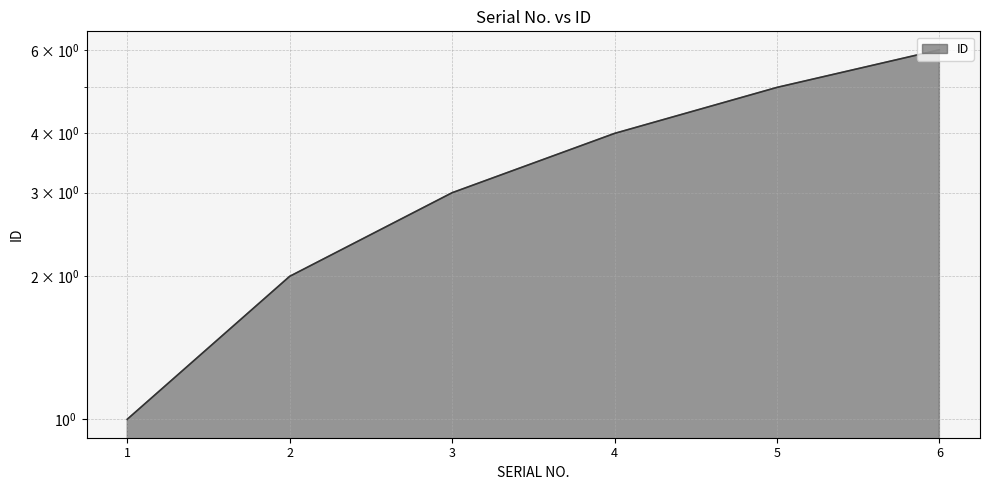

Reading right to left, transcribe all the data shown in this chart.

6=6	5=5	4=4	3=3	2=2	1=1